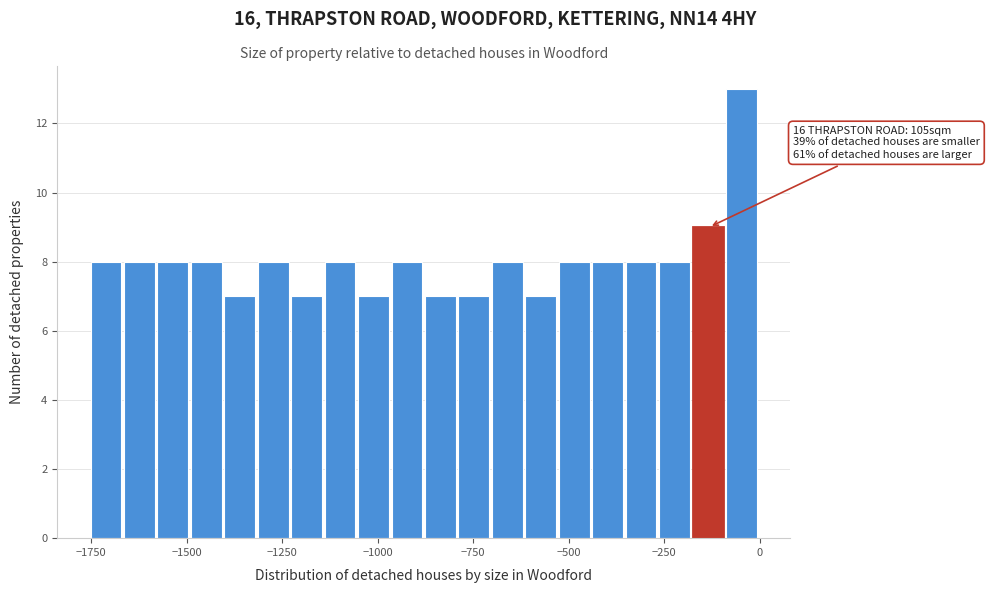

Read against the x-axis, roughly where is the centre of the tallest bar?

-50